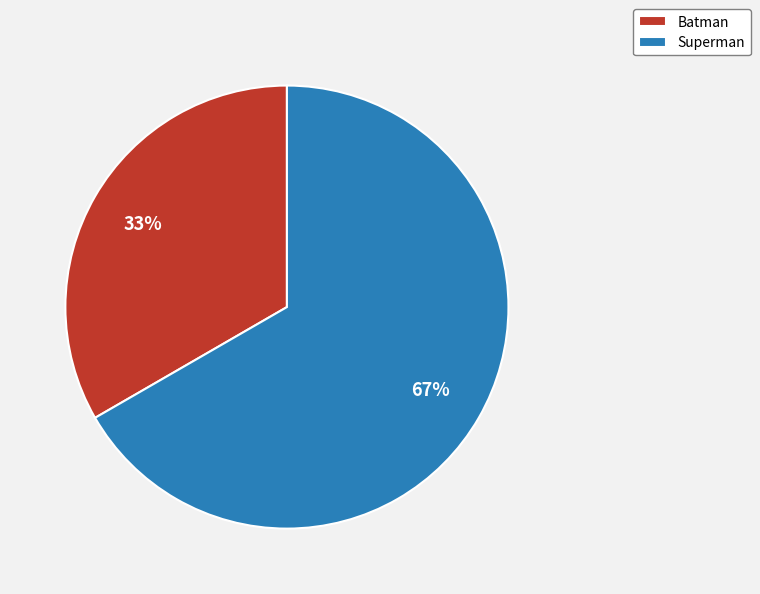

Which category has the biggest portion of the pie?

Superman